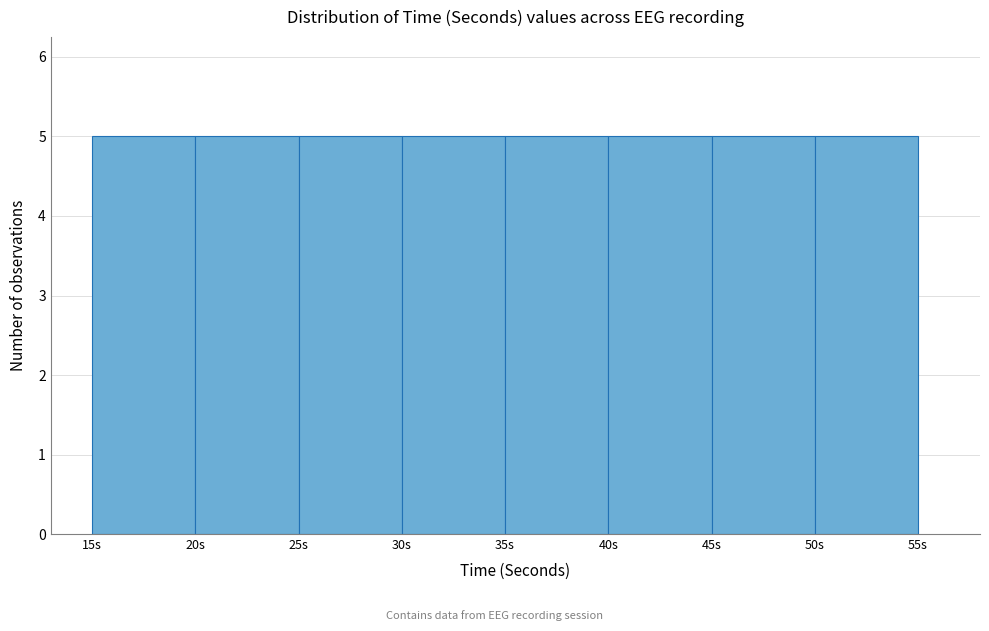

Reading left to right, list every bar in this chart as the range it spans on the x-axis followed by its height. The values are not printed on the chart, so give them approximately, as read against the axis.

15 to 20: 5
20 to 25: 5
25 to 30: 5
30 to 35: 5
35 to 40: 5
40 to 45: 5
45 to 50: 5
50 to 55: 5